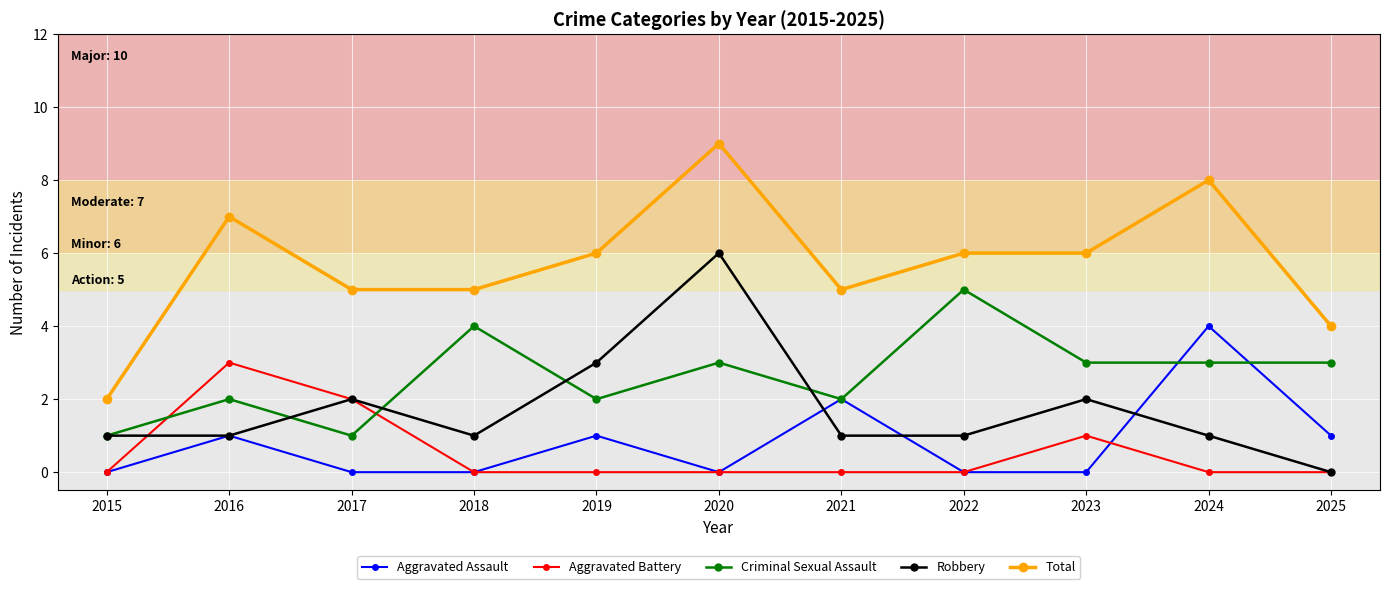

Reading left to right, what are all the values shown in this chart?

Aggravated Assault: 0	1	0	0	1	0	2	0	0	4	1
Aggravated Battery: 0	3	2	0	0	0	0	0	1	0	0
Criminal Sexual Assault: 1	2	1	4	2	3	2	5	3	3	3
Robbery: 1	1	2	1	3	6	1	1	2	1	0
Total: 2	7	5	5	6	9	5	6	6	8	4